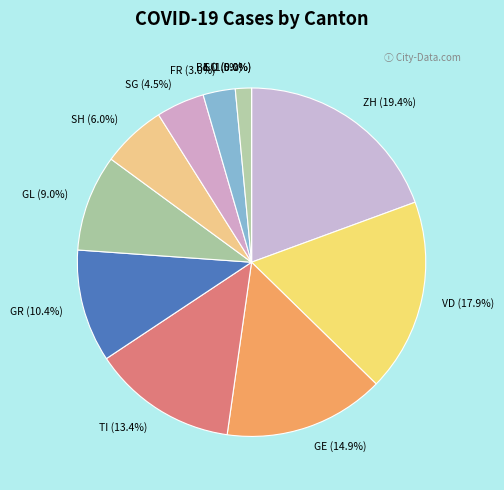

What is the largest slice in the pie chart?

ZH